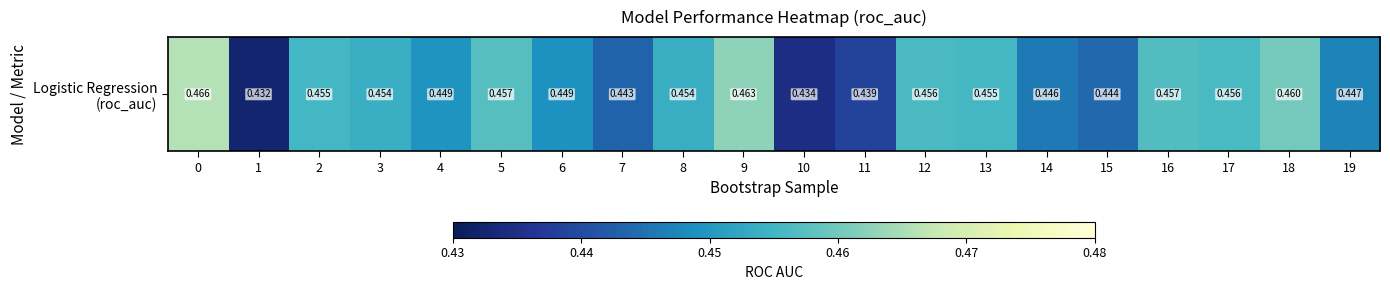

What is the greatest value displayed?

0.5